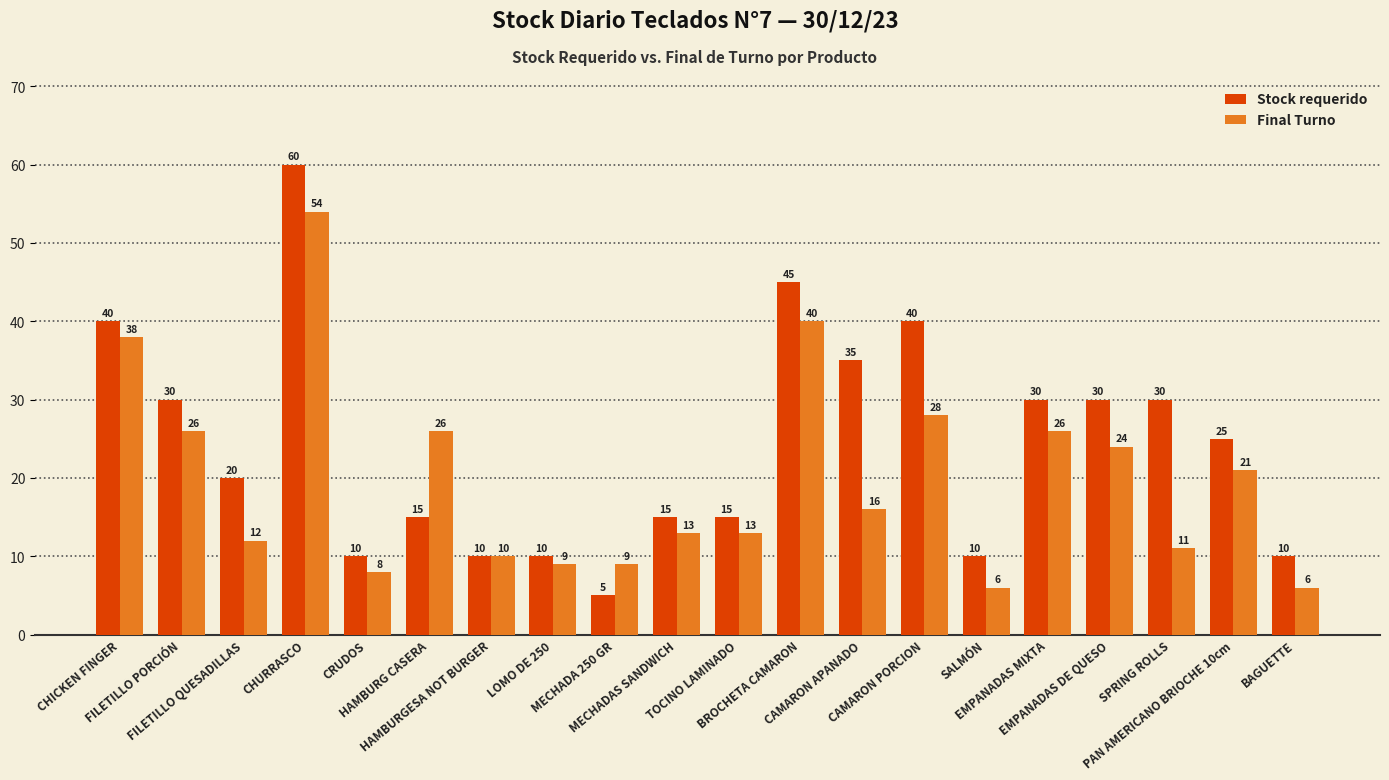

List the series in order of their peak value, highest first.

Stock requerido, Final Turno